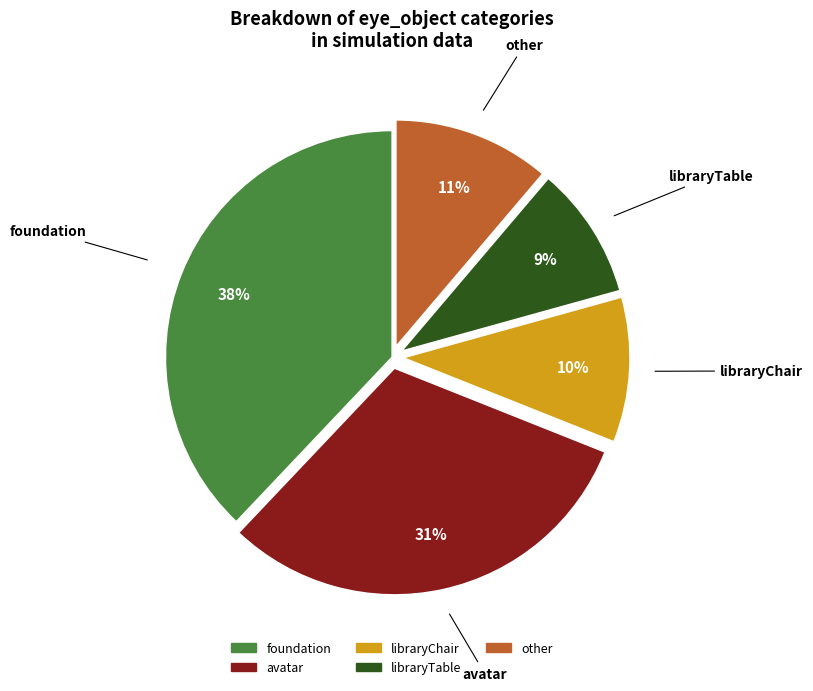

To the nearest percent, what is the average slice percentage?

20%